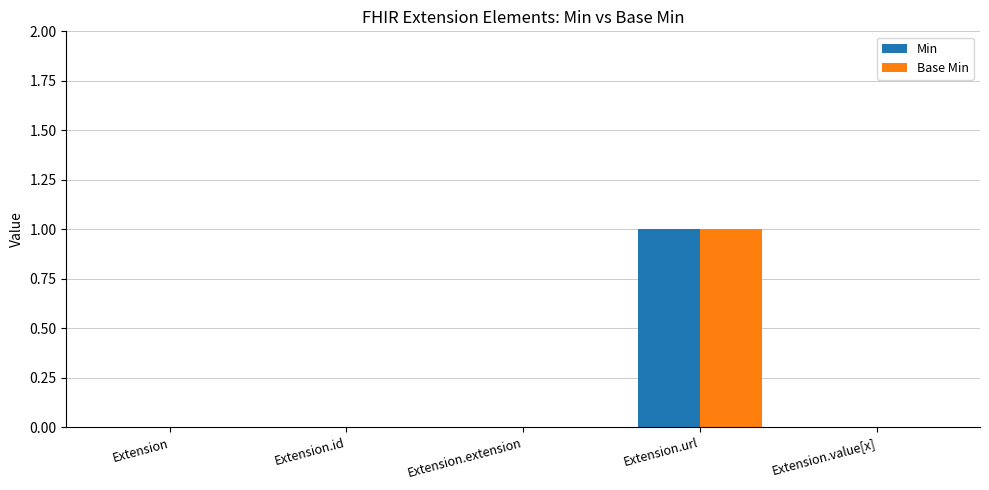

At which category is the sum across all series the highest?

Extension.url